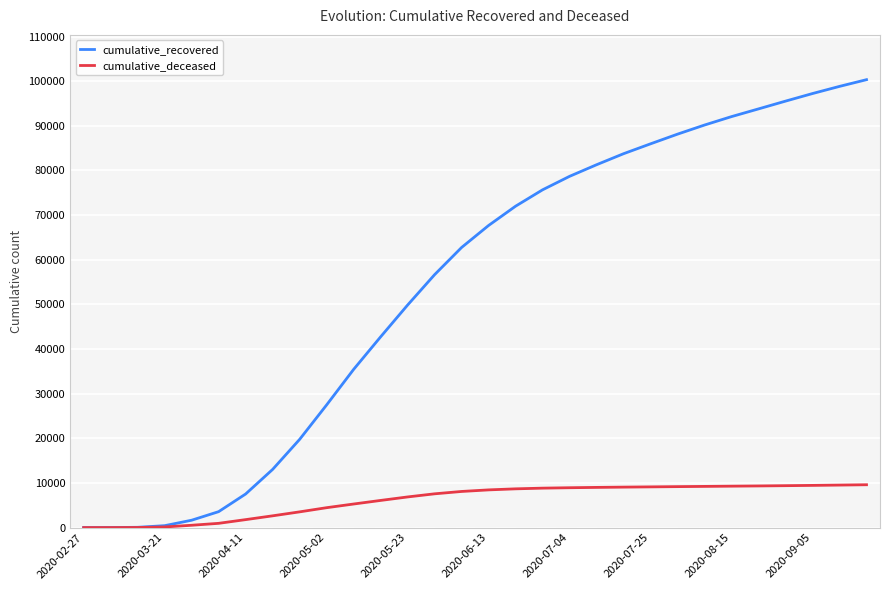

Which series has the largest total across all categories?

cumulative_recovered